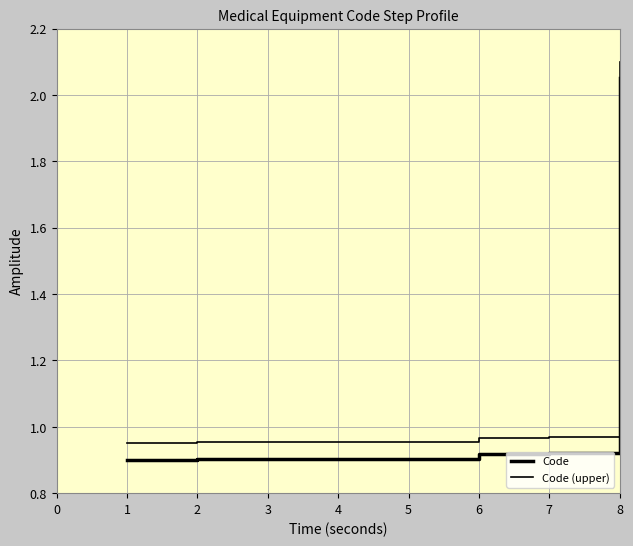

Is it true that Code (upper) equals 0.7 at 5?

False